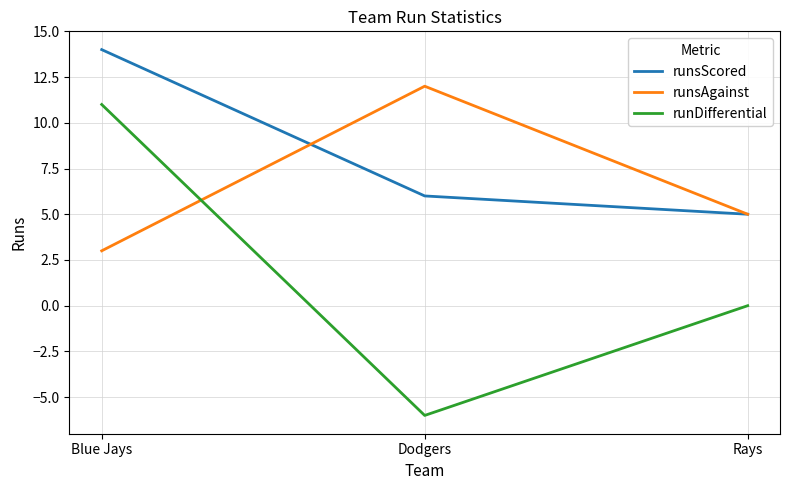

Read the runsScored value at Dodgers.

6